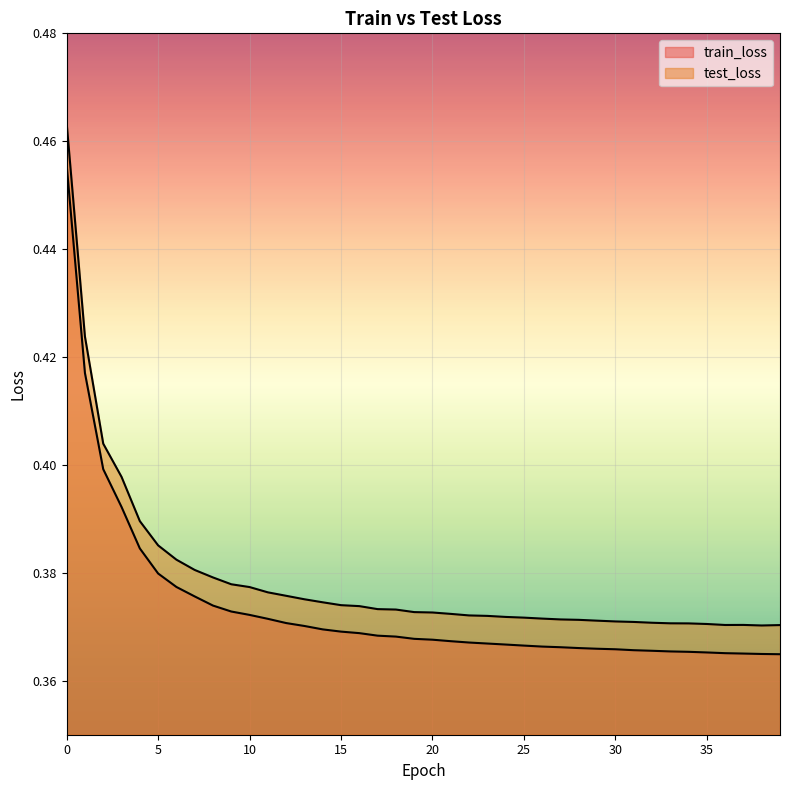

Where is the first local maximum for test_loss?

37